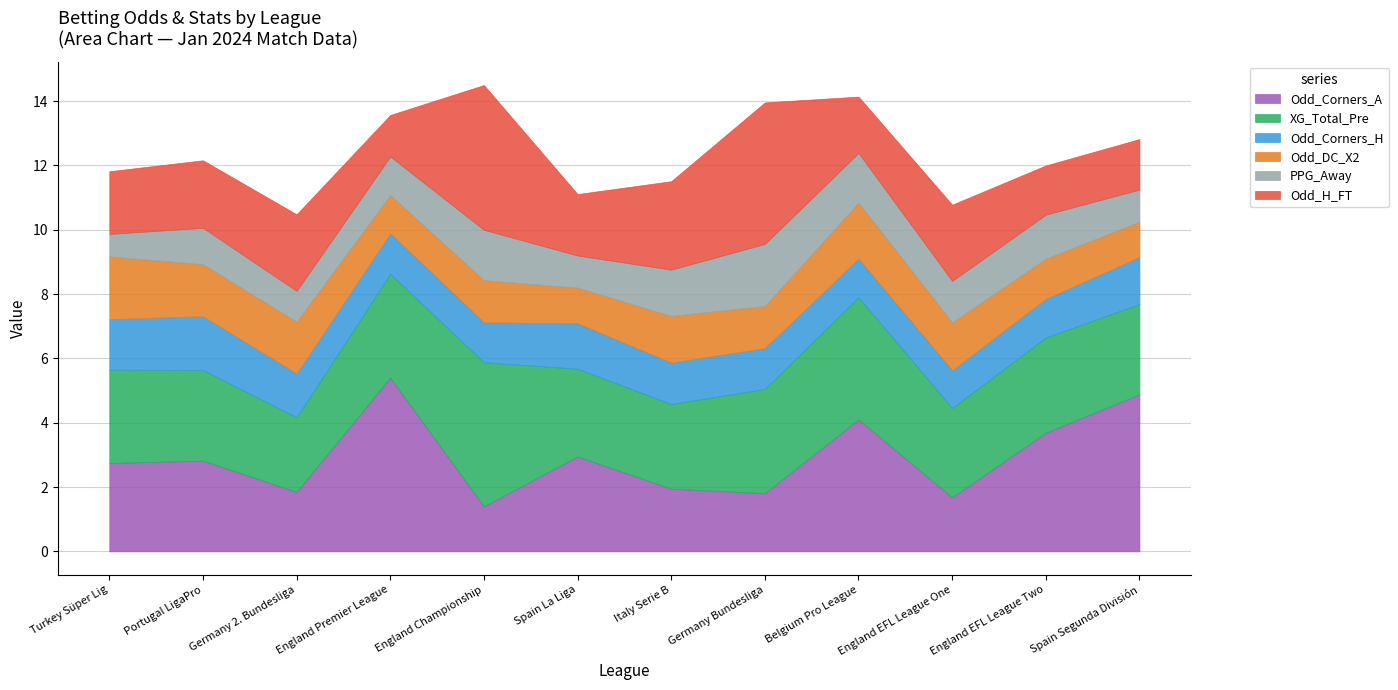

How many lines are shown in the chart?

6